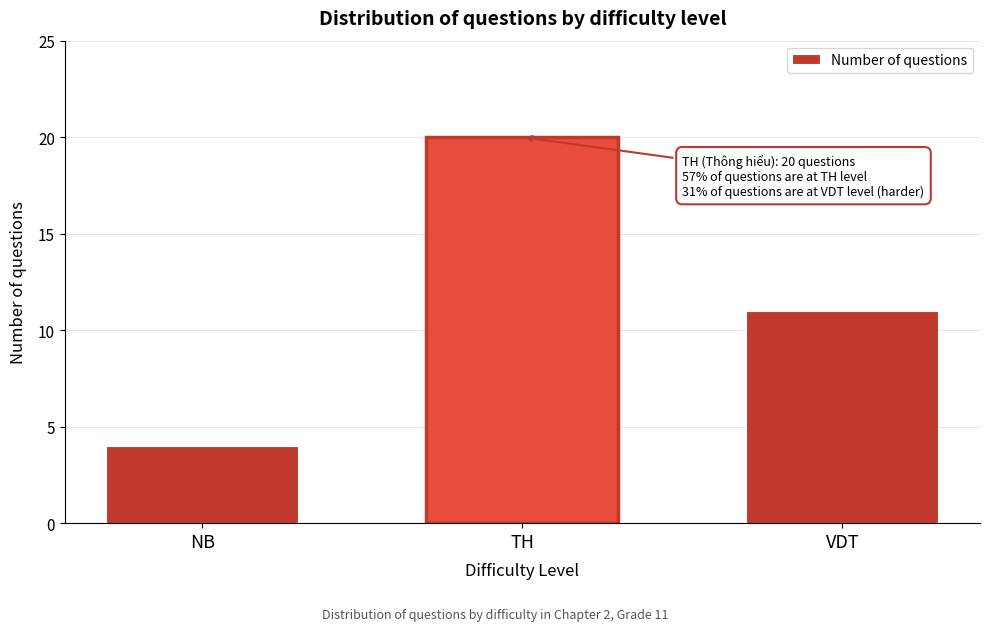

Reading right to left, transcribe all the data shown in this chart.

VDT=11	TH=20	NB=4